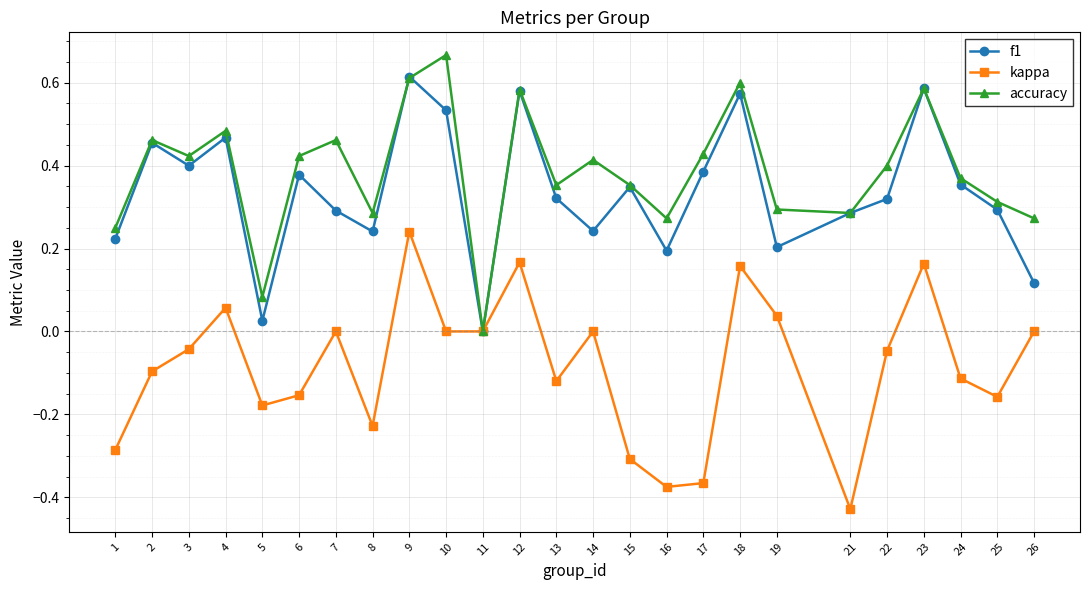

How many series are shown in this chart?

3